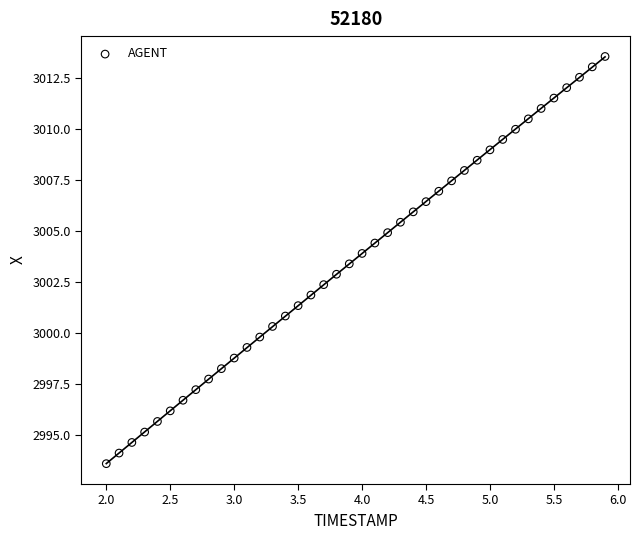

What is the range of X values (max minus min)?

3.9